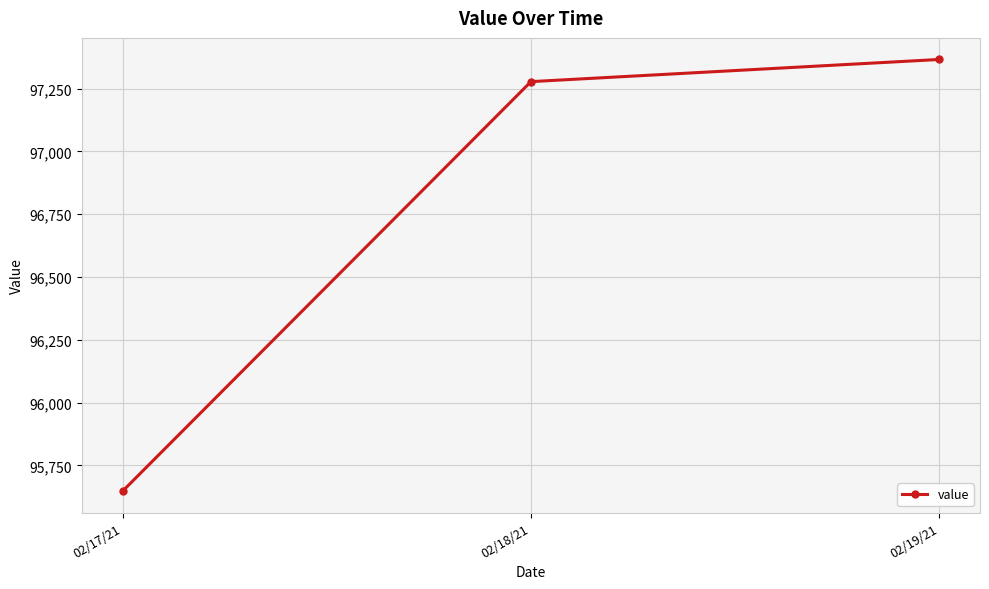

List the labels in order of value, smallest first.

02/17/21, 02/18/21, 02/19/21